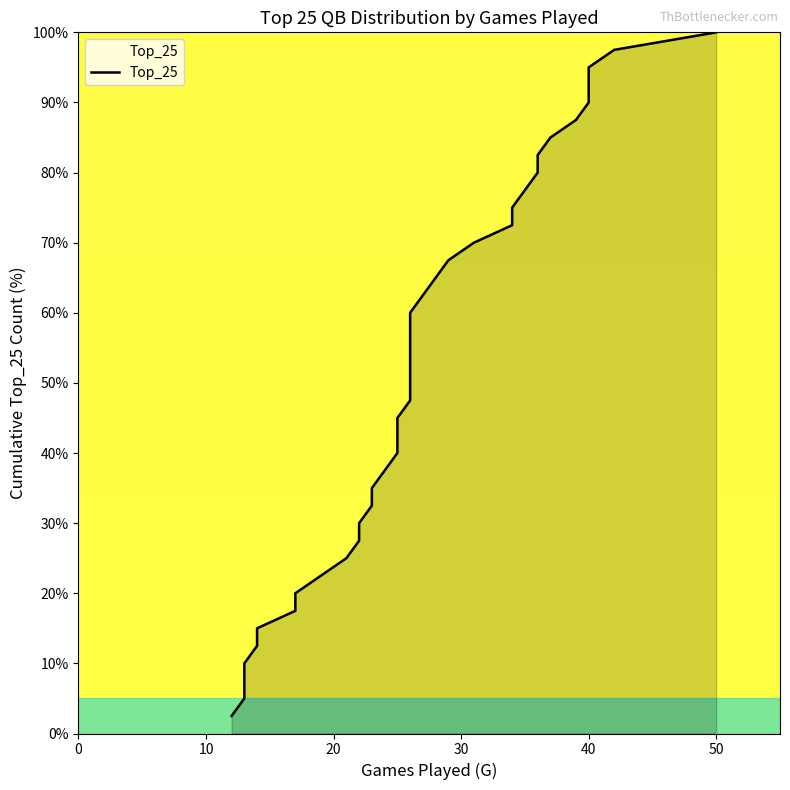

What is the difference between the maximum and minimum values?

97.5